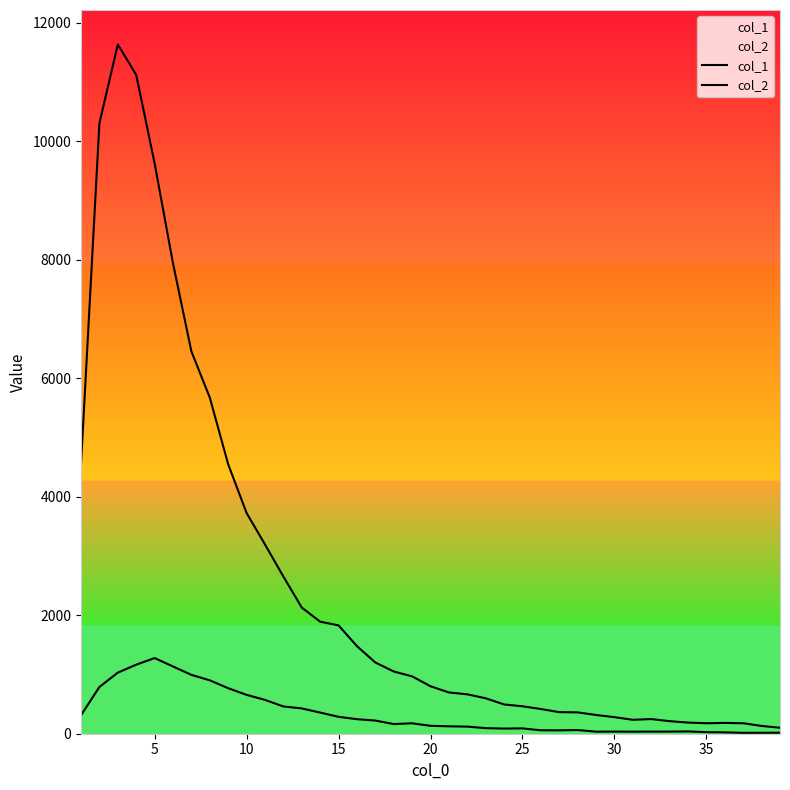

How many values in the col_1 series are below 801?

19